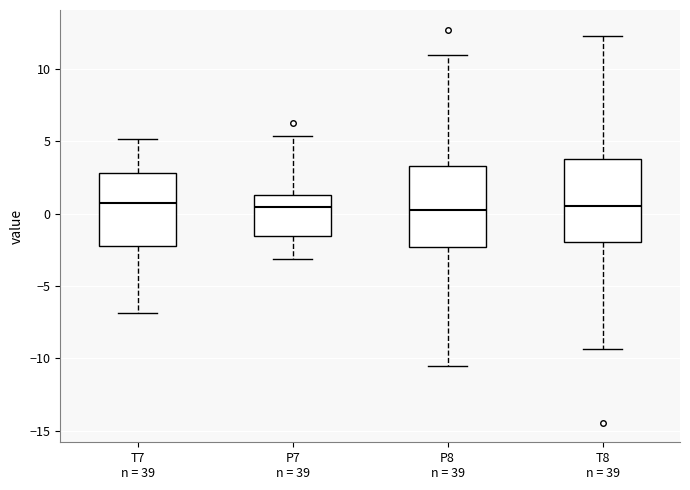

Reading left to right, read every box against the y-axis: the position of its median line, the range the box covers, and the ends of its whiskers. The values are not printed on the chart, so give them approximately, as read against the axis.

T7 n = 39: median 1.0, box -2.0 to 3.0, whiskers -7.0 to 5.0
P7 n = 39: median 0.5, box -1.5 to 1.5, whiskers -3.0 to 5.5
P8 n = 39: median 0.5, box -2.5 to 3.5, whiskers -10.5 to 11.0
T8 n = 39: median 0.5, box -2.0 to 4.0, whiskers -9.5 to 12.5